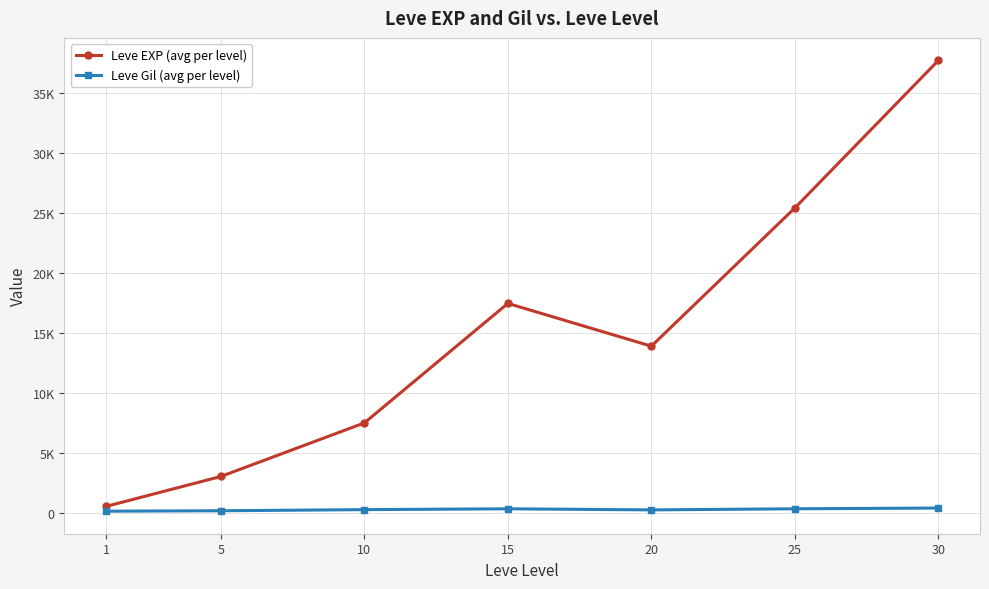

What is the difference between the highest and lowest values at 5?

2859.0